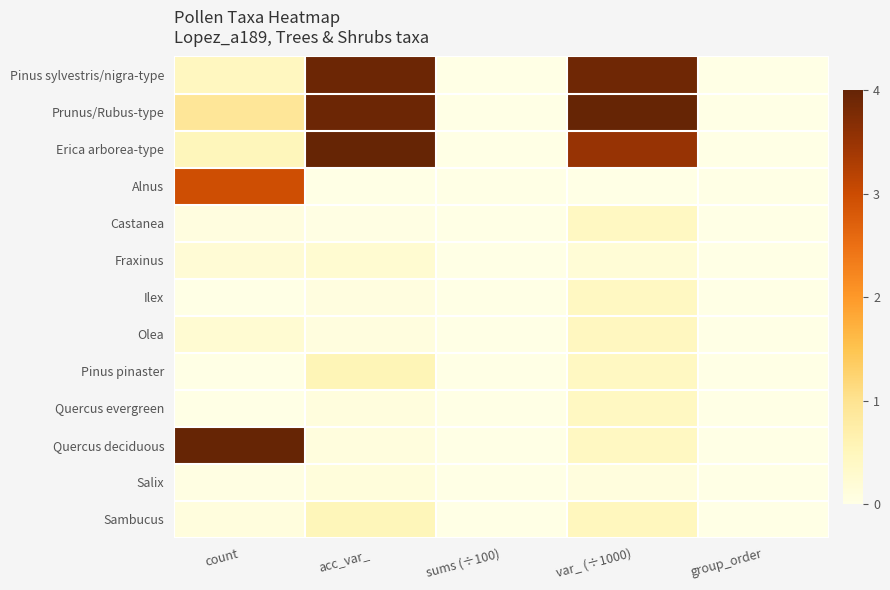

At which category does the chart reach its minimum across all series?

sums (÷100)